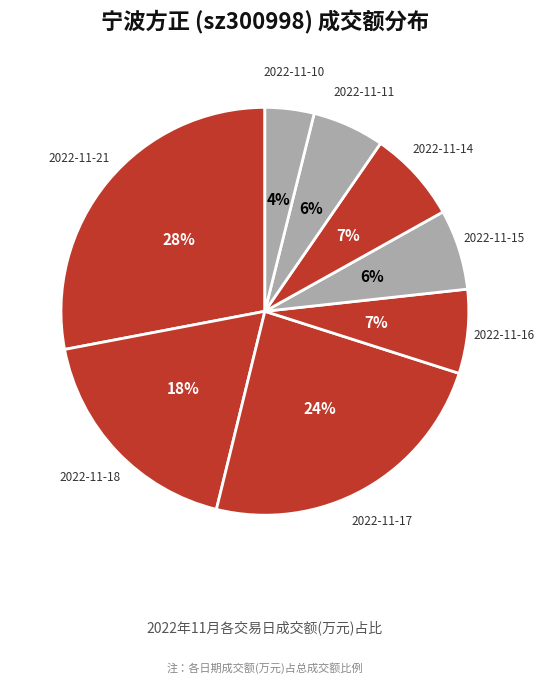

True or false: 2022-11-10 accounts for 4% of the total.

True